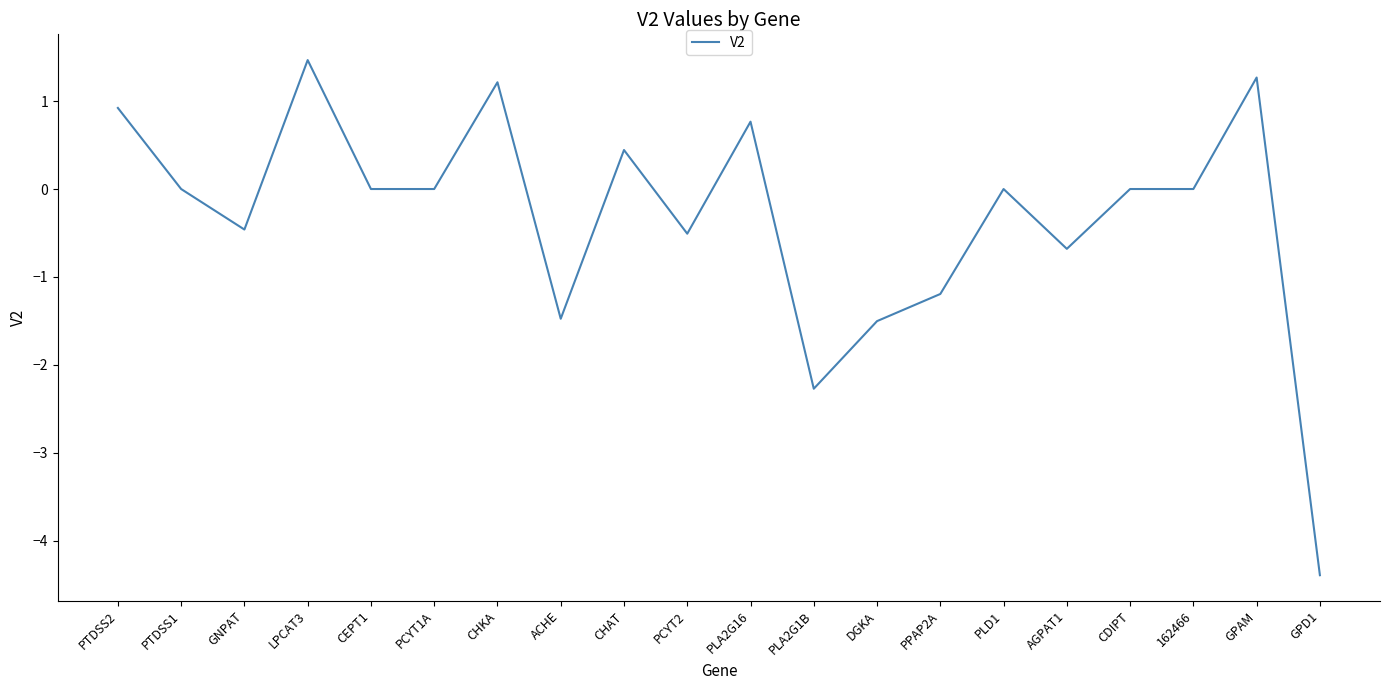

What value does the data have at GPAM?

1.3